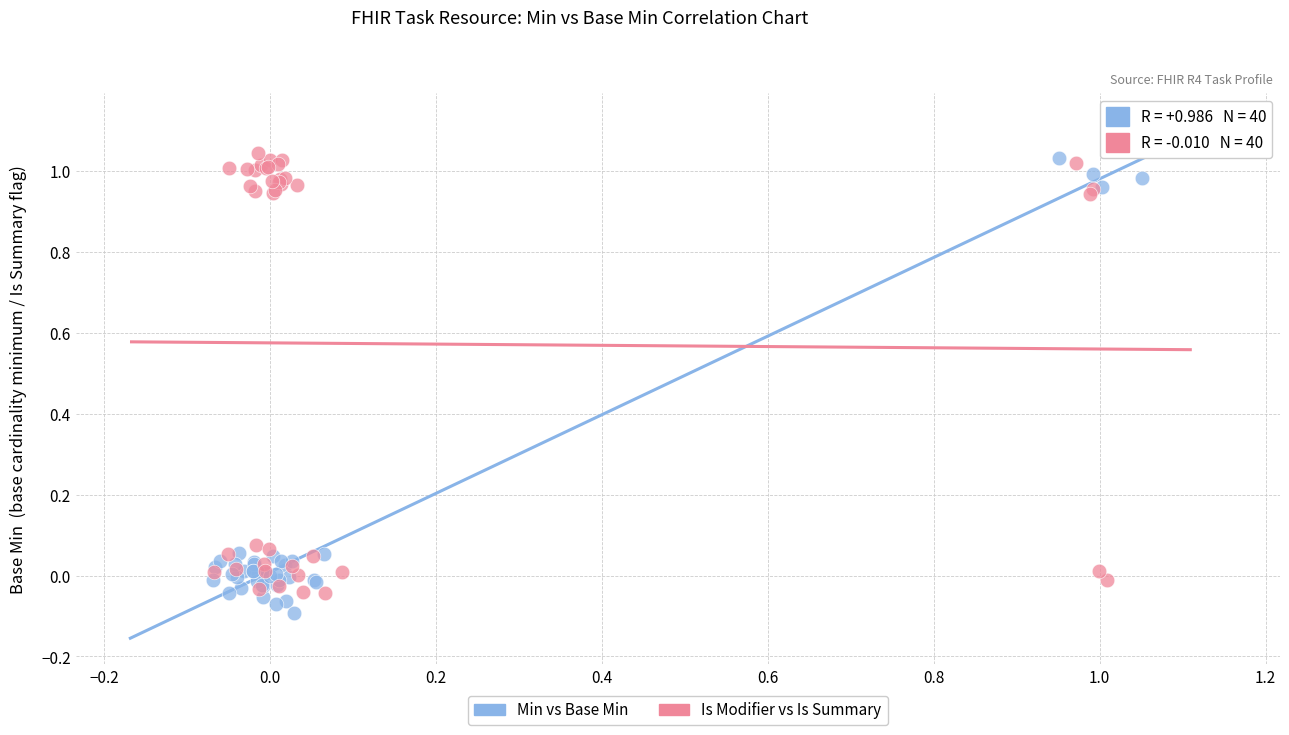

What are all the series names shown in the legend?

Min vs Base Min, Is Modifier vs Is Summary